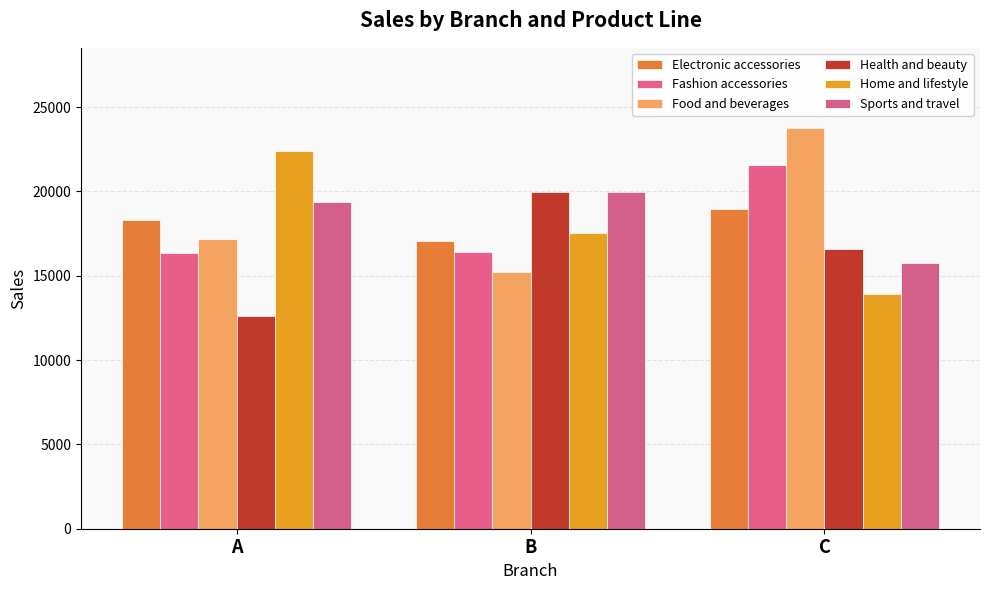

Between B and A, which is larger?

A